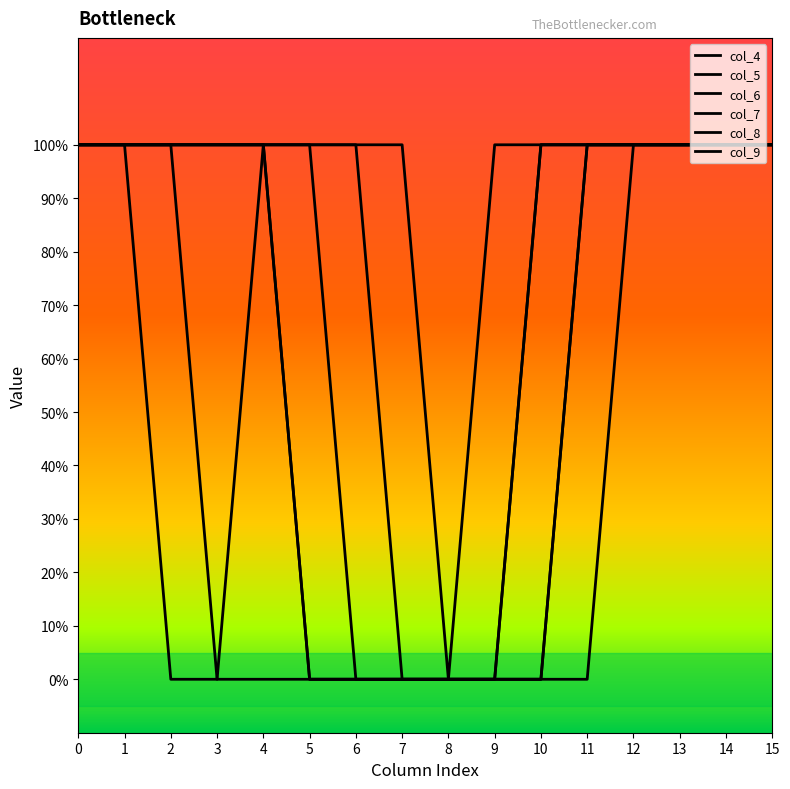

True or false: col_6 and col_5 cross at least once.

False